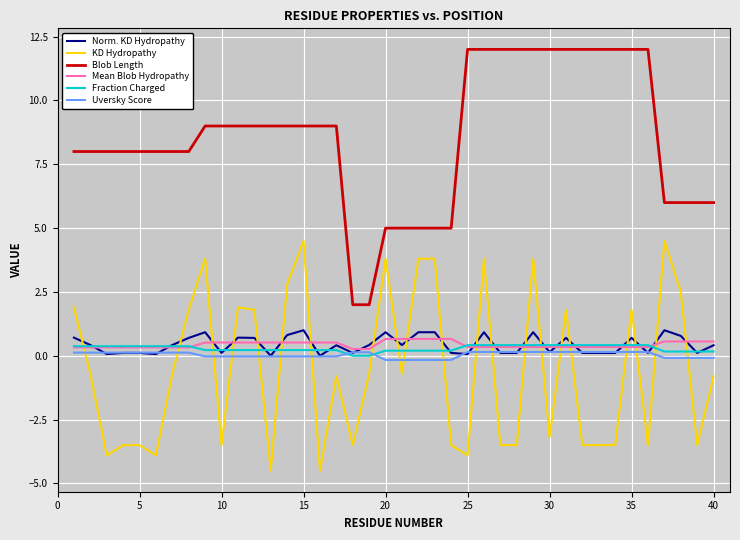

What are all the series names shown in the legend?

Norm. KD Hydropathy, KD Hydropathy, Blob Length, Mean Blob Hydropathy, Fraction Charged, Uversky Score